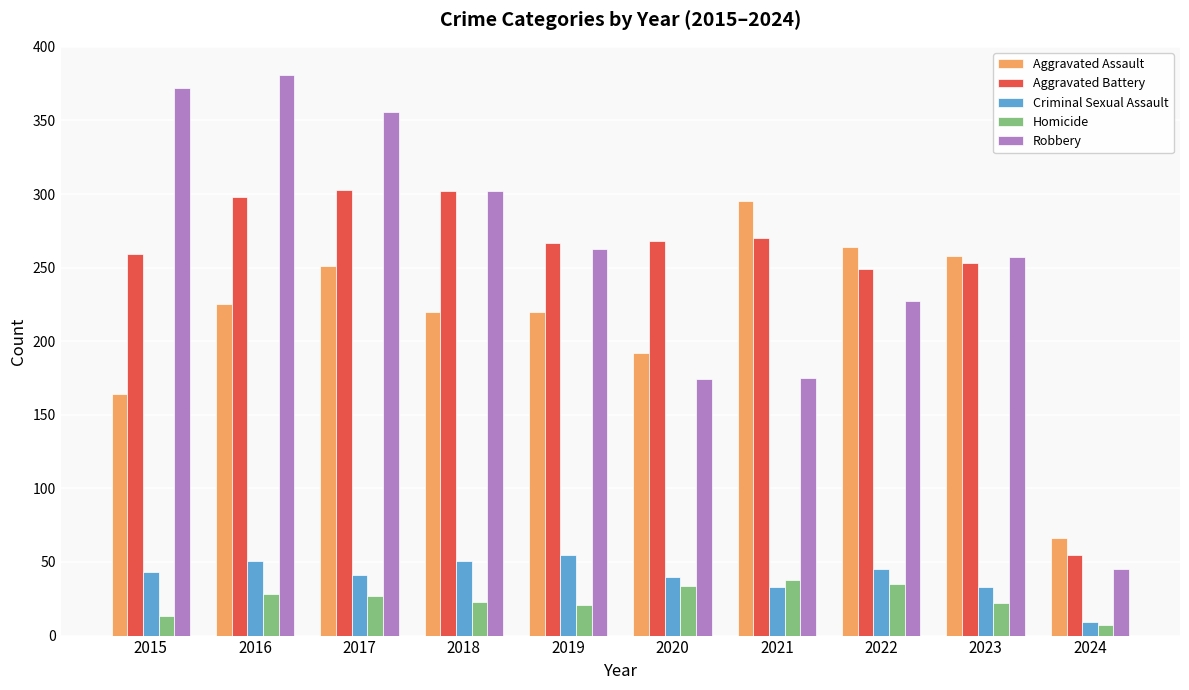

Is it true that Robbery equals 12 at 2024?

False